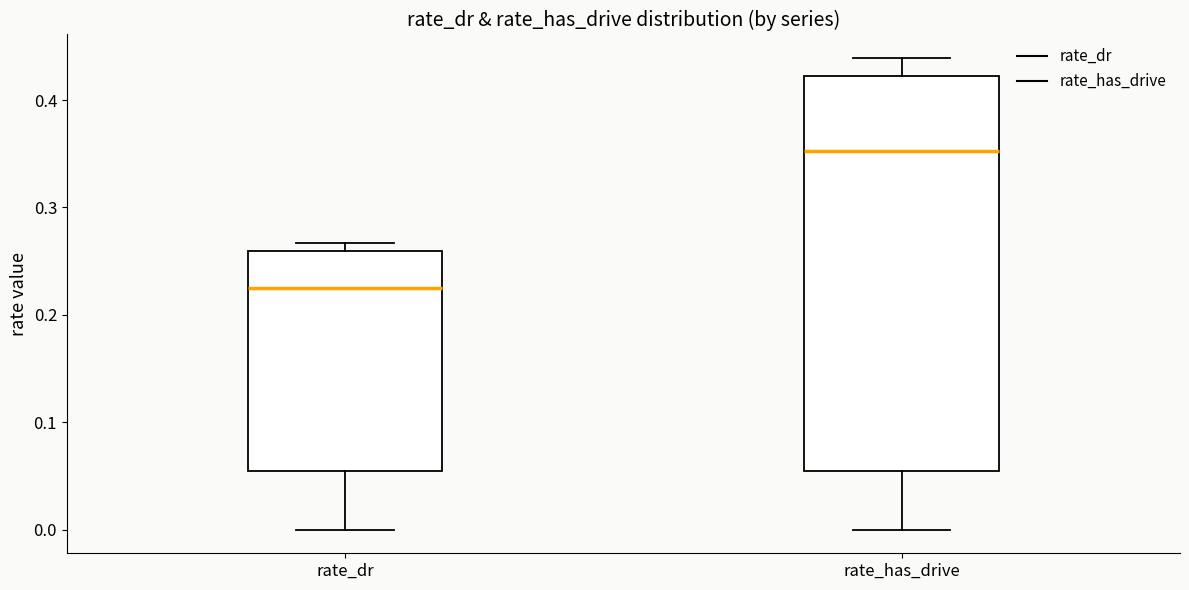

Which box is the tallest, from its lower edge to its upper edge?

rate_has_drive